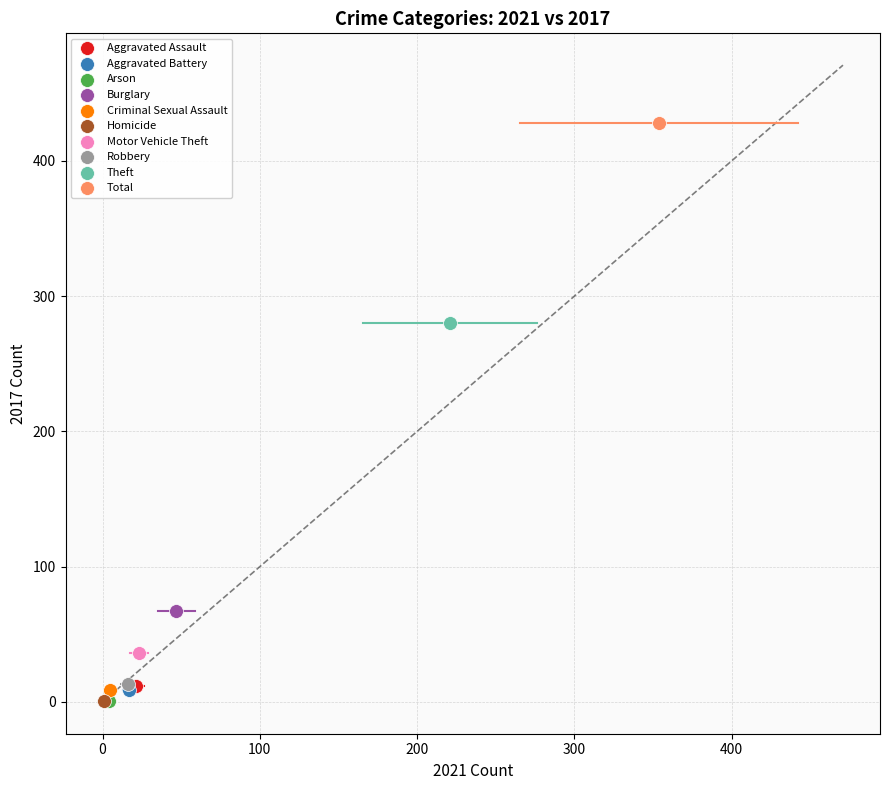

Which series contains the highest Y value?

Total